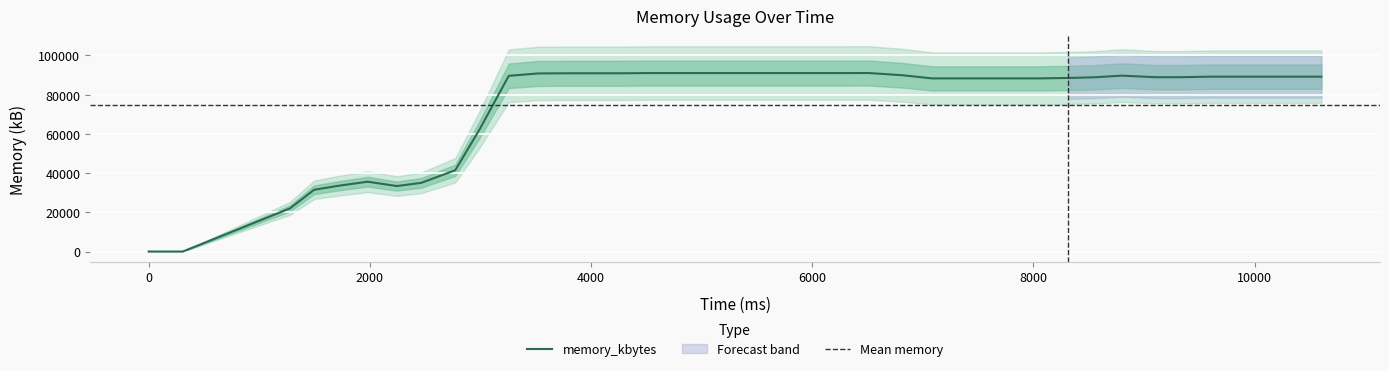

True or false: the data shows 138781 at 9592.

False